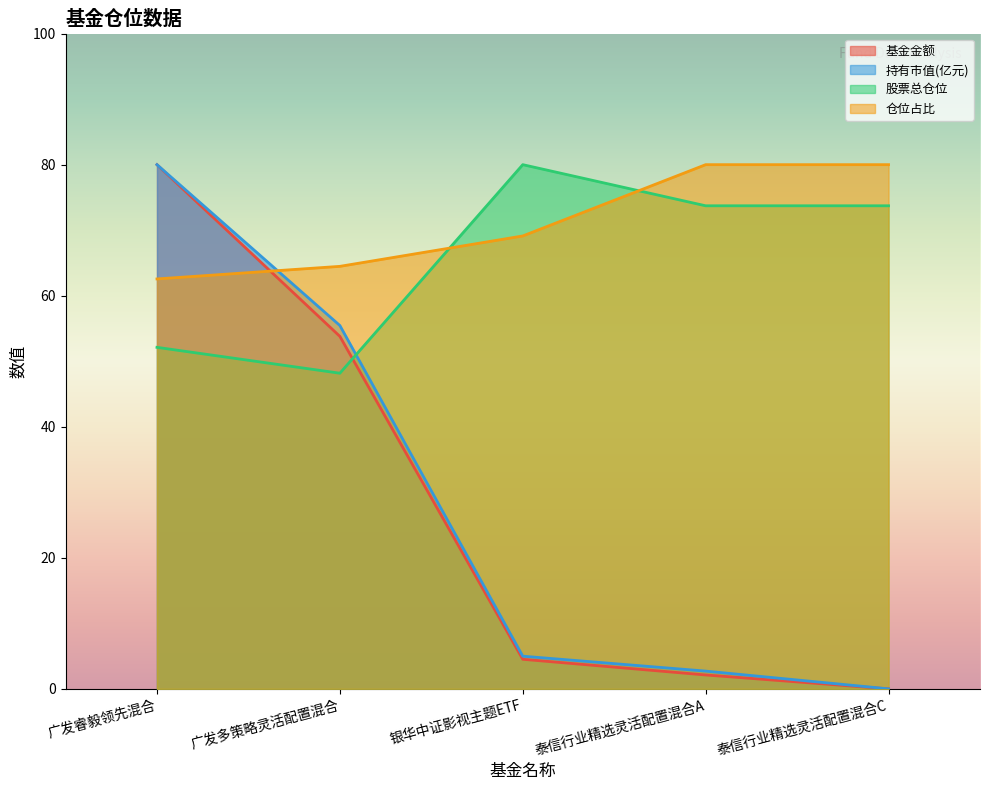

Between 银华中证影视主题ETF and 广发睿毅领先混合, which is larger?

广发睿毅领先混合